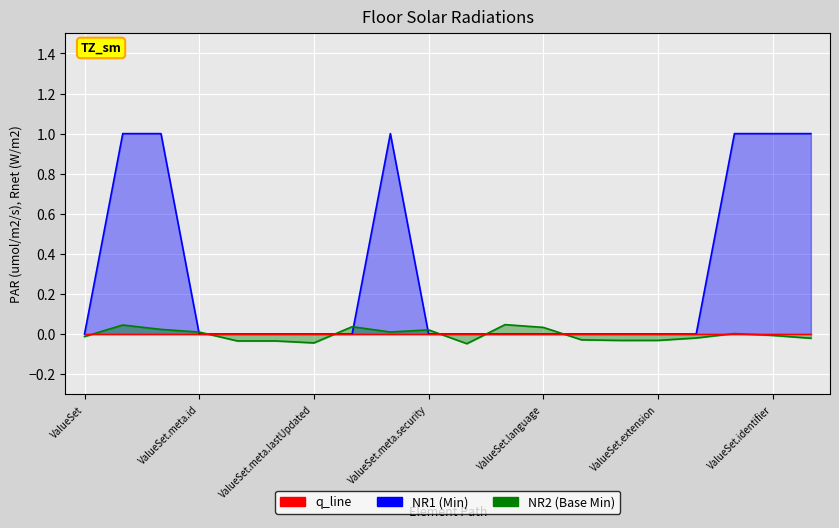

Reading right to left, extract all data points from this chart.

ValueSet.version=1	ValueSet.identifier=1	ValueSet.url=1	ValueSet.modifierExtension=0	ValueSet.extension=0	ValueSet.contained=0	ValueSet.text=0	ValueSet.language=0	ValueSet.implicitRules=0	ValueSet.meta.tag=0	ValueSet.meta.security=0	ValueSet.meta.profile=1	ValueSet.meta.source=0	ValueSet.meta.lastUpdated=0	ValueSet.meta.versionId=0	ValueSet.meta.extension=0	ValueSet.meta.id=0	ValueSet.meta=1	ValueSet.id=1	ValueSet=0